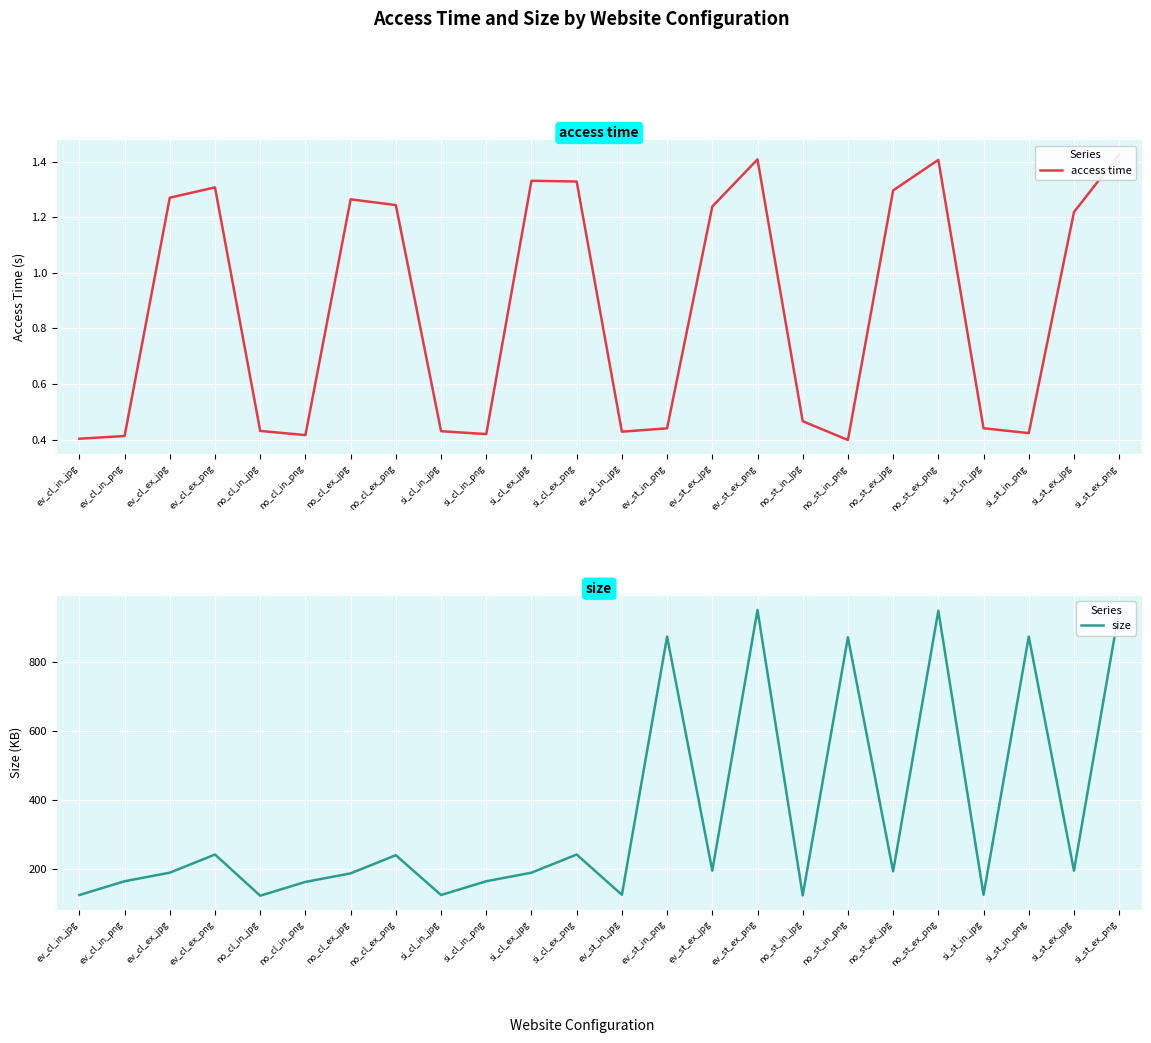

Which series has the widest spread of values?

size